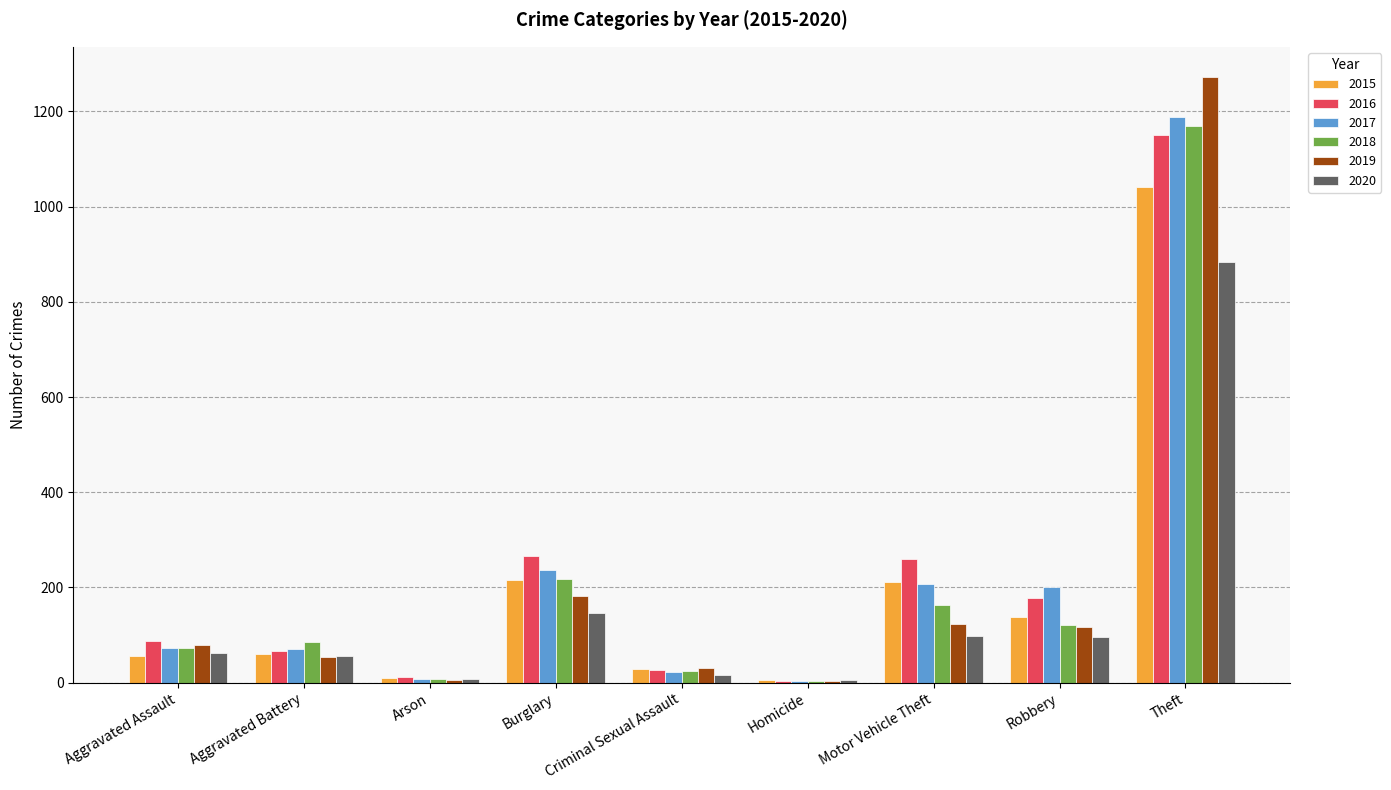

True or false: 2016 has a value of 4 at Homicide.

True